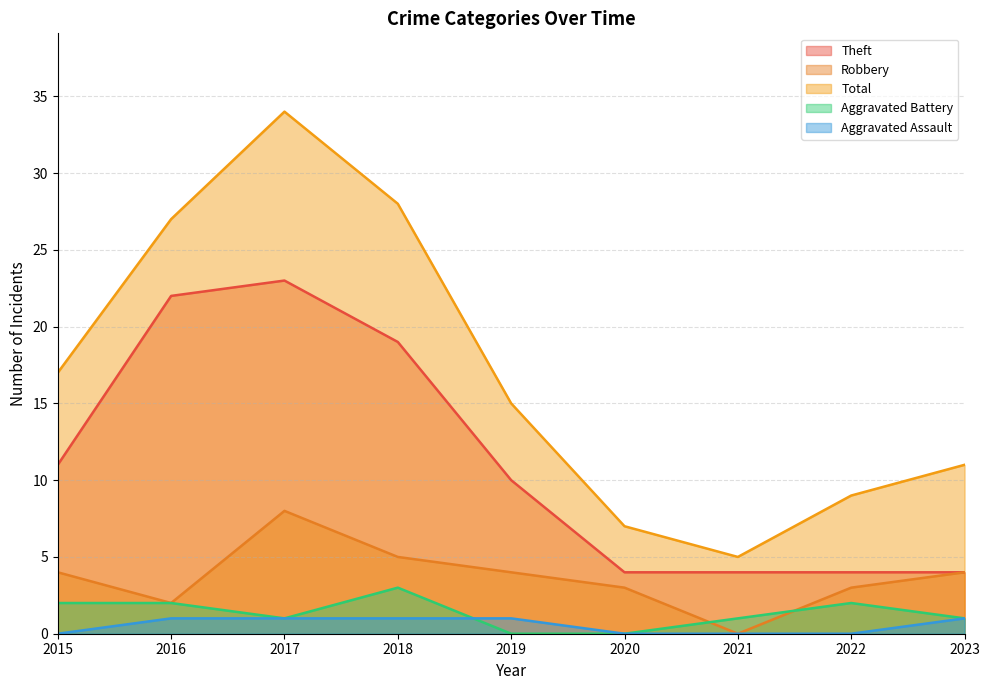

Reading right to left, list all the values displayed in this chart.

Theft: 2023=4	2022=4	2021=4	2020=4	2019=10	2018=19	2017=23	2016=22	2015=11
Robbery: 2023=4	2022=3	2021=0	2020=3	2019=4	2018=5	2017=8	2016=2	2015=4
Total: 2023=11	2022=9	2021=5	2020=7	2019=15	2018=28	2017=34	2016=27	2015=17
Aggravated Battery: 2023=1	2022=2	2021=1	2020=0	2019=0	2018=3	2017=1	2016=2	2015=2
Aggravated Assault: 2023=1	2022=0	2021=0	2020=0	2019=1	2018=1	2017=1	2016=1	2015=0